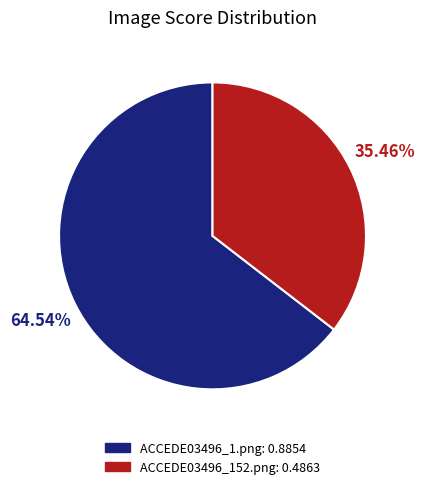

Rank the categories by value from lowest to highest.

ACCEDE03496_152.png, ACCEDE03496_1.png